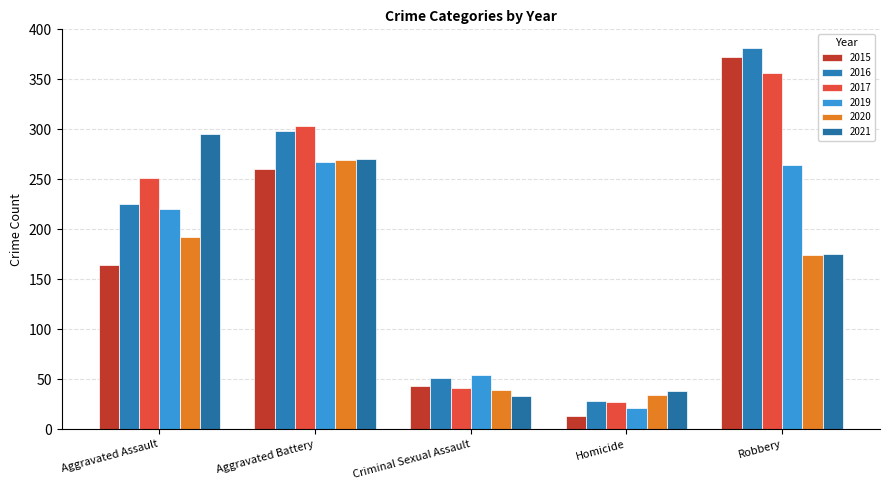

Which label corresponds to the smallest value in the chart?

Homicide